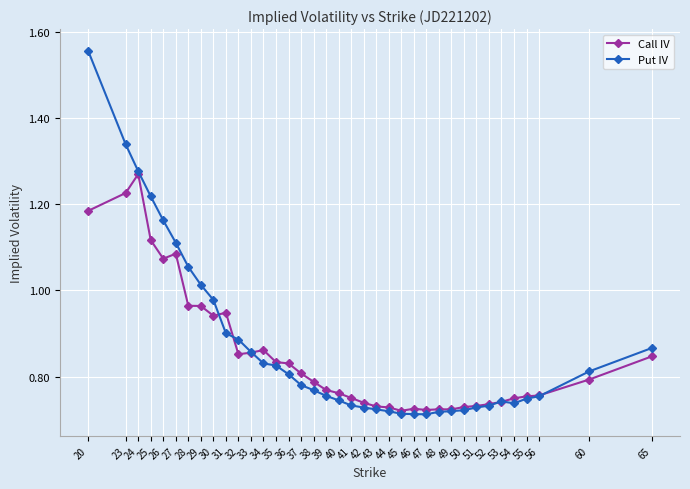

At how many categories does at least one series exceed 1?

8